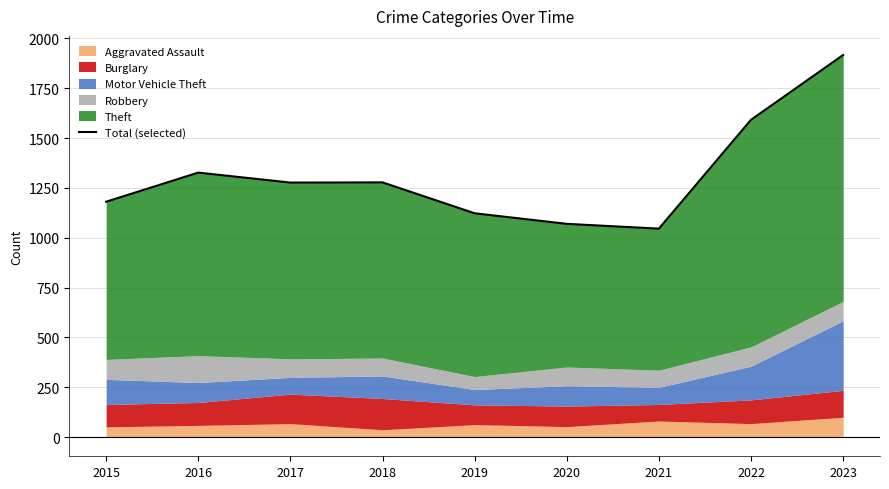

Reading right to left, transcribe all the data shown in this chart.

1917	1592	1046	1070	1123	1278	1277	1327	1181